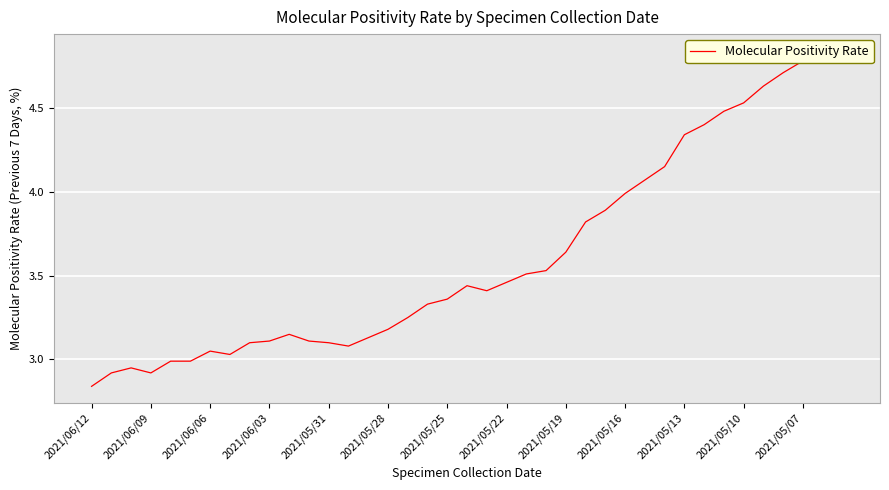

What is the greatest value displayed?

4.8